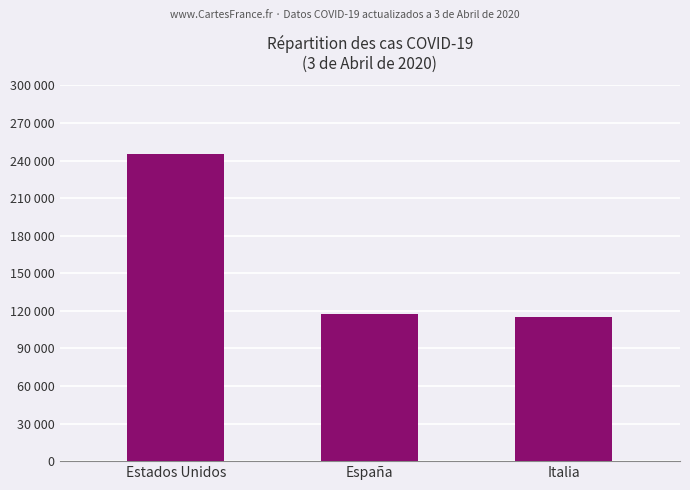

The value at Estados Unidos is 107515. True or false?

False